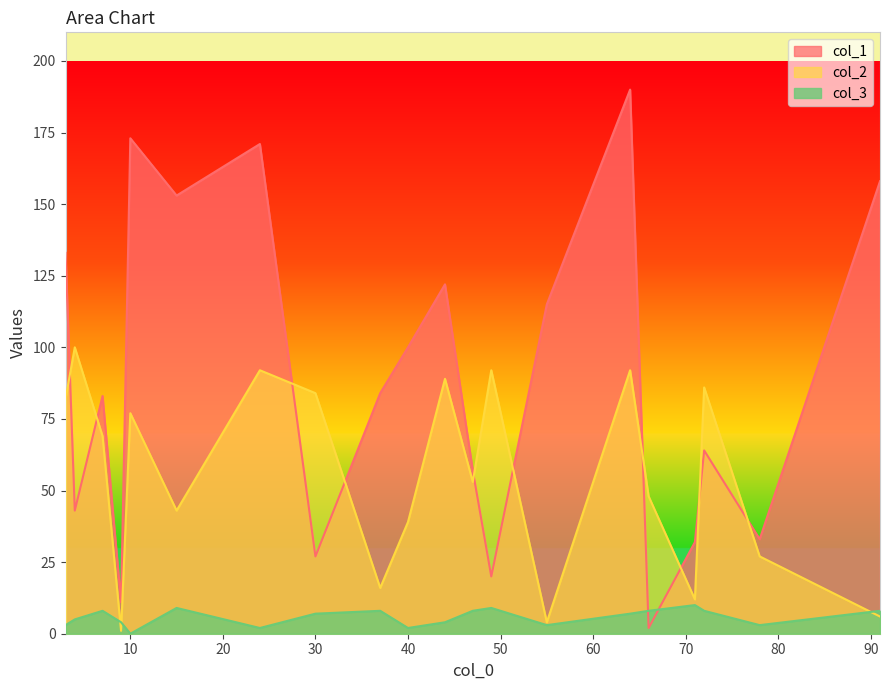

True or false: col_2 has more than 0 interior local peaks.

True